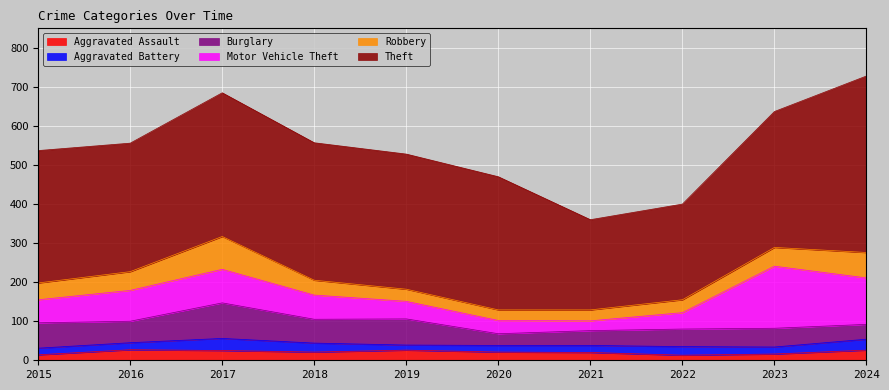

At which category is the sum across all series the highest?

2024